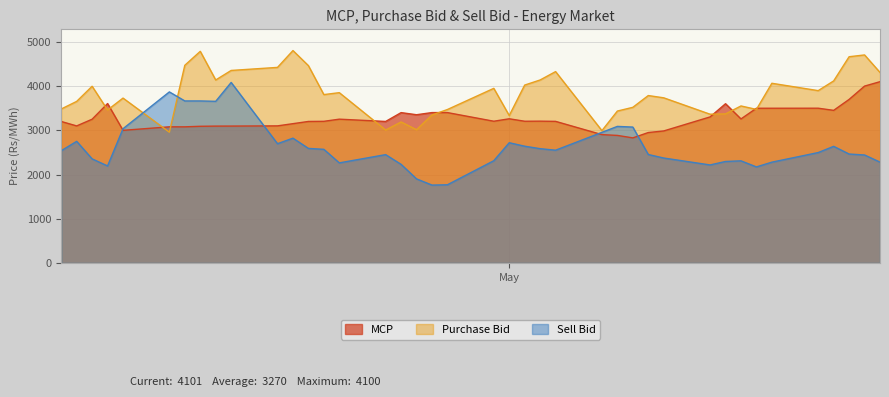

Reading left to right, list all the values displayed in this chart.

MCP: 3200.1	3100.0	3251.4	3606.0	2999.9	3079.2	3079.1	3091.6	3095.4	3096.3	3100.9	3150.7	3200.8	3203.9	3252.6	3200.8	3400.7	3352.9	3401.7	3401.4	3206.0	3261.0	3205.6	3207.6	3203.0	2902.8	2885.0	2829.0	2950.1	2986.0	3303.3	3601.9	3257.9	3499.5	3499.7	3500.6	3451.9	3699.5	4000.6	4100.6
Purchase Bid: 3482.5	3654.4	3996.7	3459.9	3729.3	2957.9	4471.3	4787.1	4139.0	4354.7	4423.9	4804.4	4463.5	3808.4	3852.1	3006.8	3188.9	3014.4	3347.5	3471.1	3949.7	3334.7	4023.7	4139.2	4328.6	2993.0	3436.2	3520.4	3786.8	3735.6	3364.6	3371.9	3551.5	3473.4	4064.6	3898.1	4117.7	4665.1	4705.6	4309.7
Sell Bid: 2538.6	2750.8	2354.3	2194.5	3036.4	3869.3	3664.9	3664.9	3656.5	4083.2	2697.3	2823.0	2591.2	2570.2	2263.9	2450.3	2230.1	1901.7	1761.4	1768.6	2312.4	2719.5	2640.8	2585.1	2550.4	2954.1	3089.0	3073.7	2453.2	2373.6	2217.1	2295.6	2309.9	2172.5	2279.8	2497.2	2637.7	2463.8	2442.5	2280.8